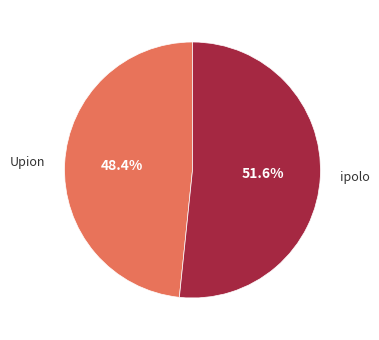

To the nearest percent, what is the combined percentage of ipolo and Upion?

100%